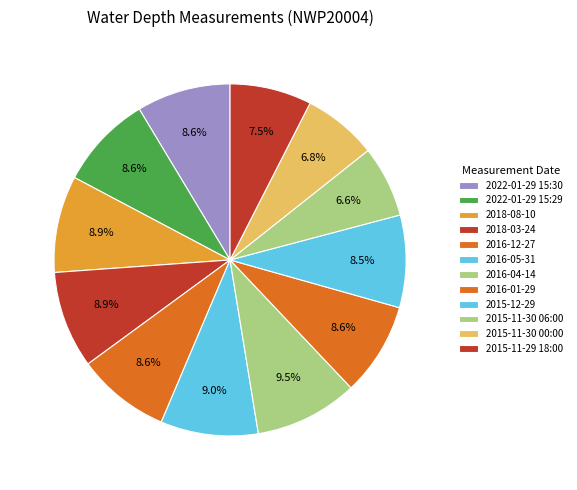

Is there a majority slice in this chart?

No